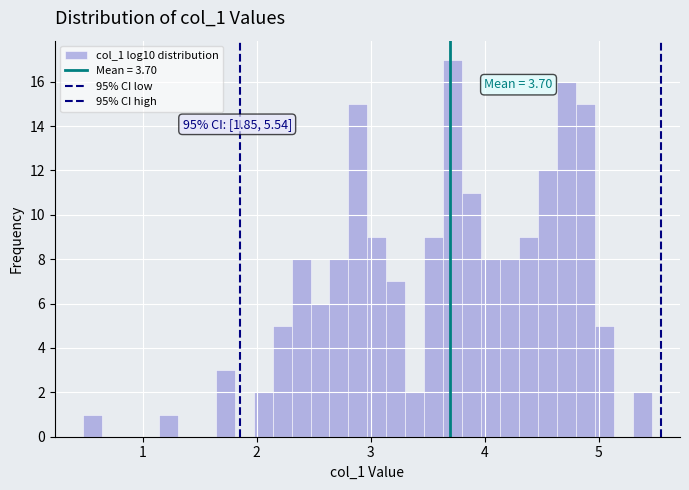

Read against the x-axis, roughly where is the centre of the tallest bar?

3.7